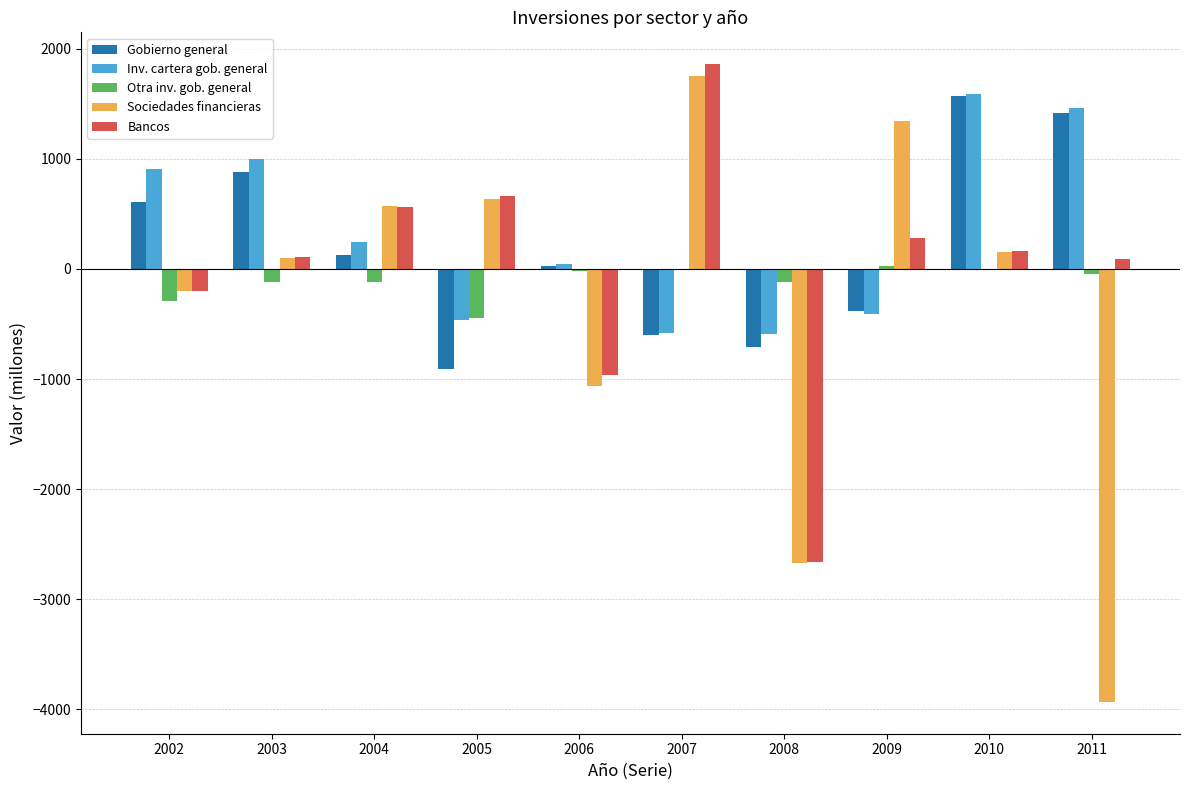

The value of Bancos at 2002 is -197. True or false?

True